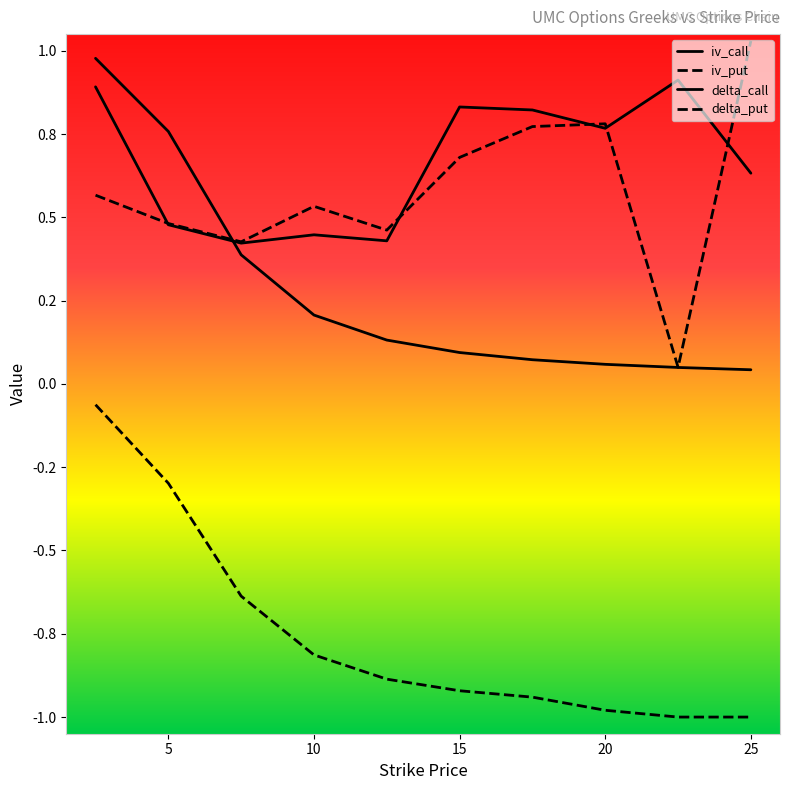

Is this an area chart (filled region under the line)?

No